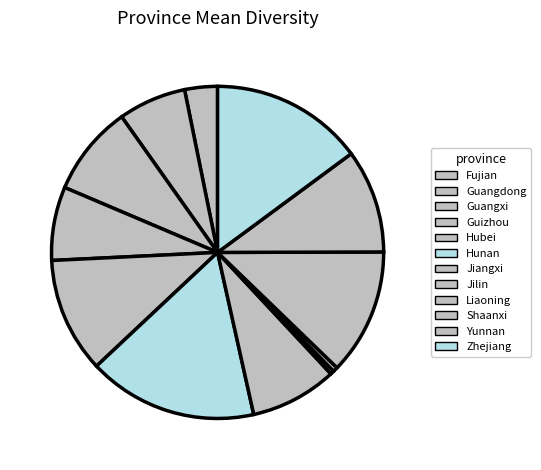

To the nearest percent, what portion does Yunnan represent?

10%